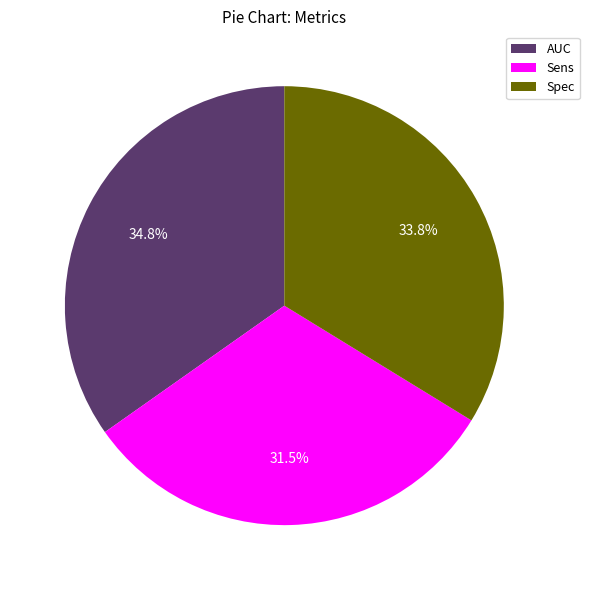

How much of the chart is everything except Sens?

68.5%